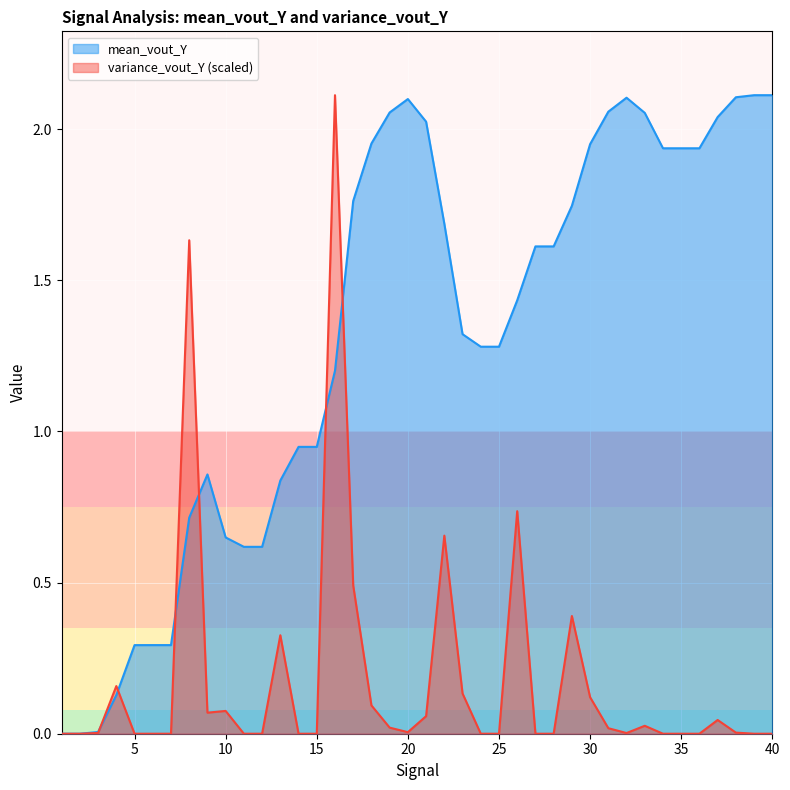

Which category has the highest value in the mean_vout_Y series?

40